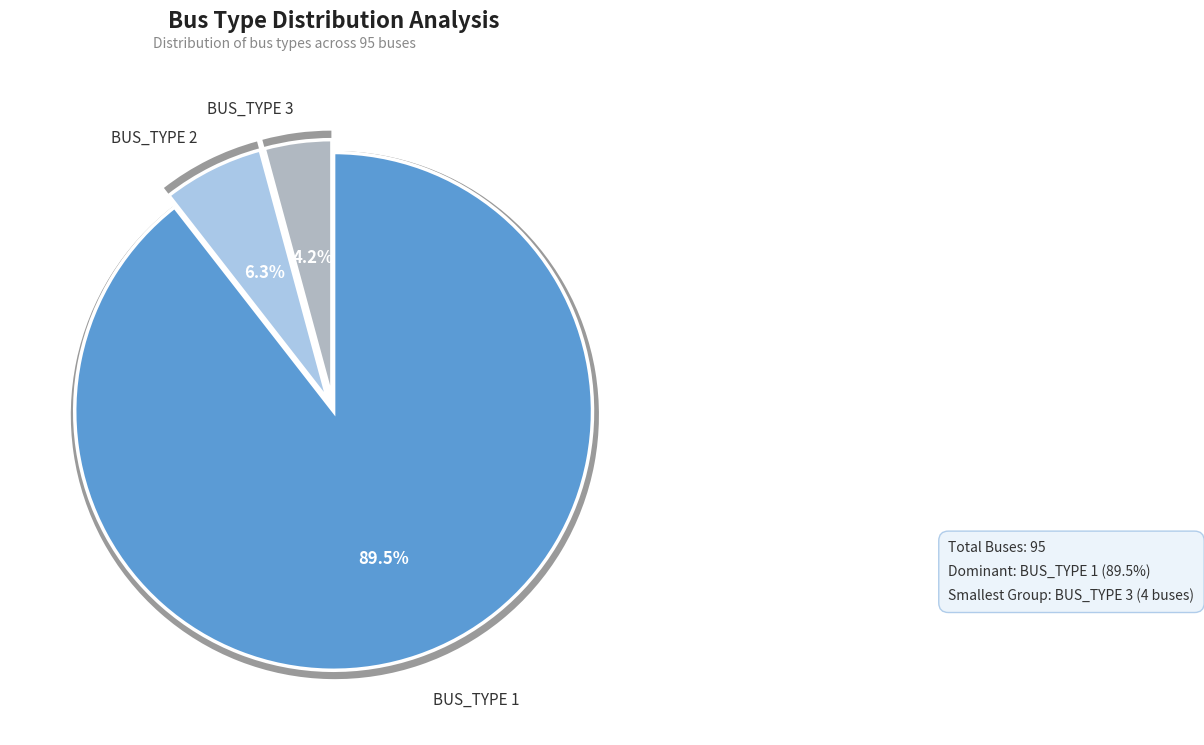

Rank the categories by value from lowest to highest.

BUS_TYPE_3, BUS_TYPE_2, BUS_TYPE_1